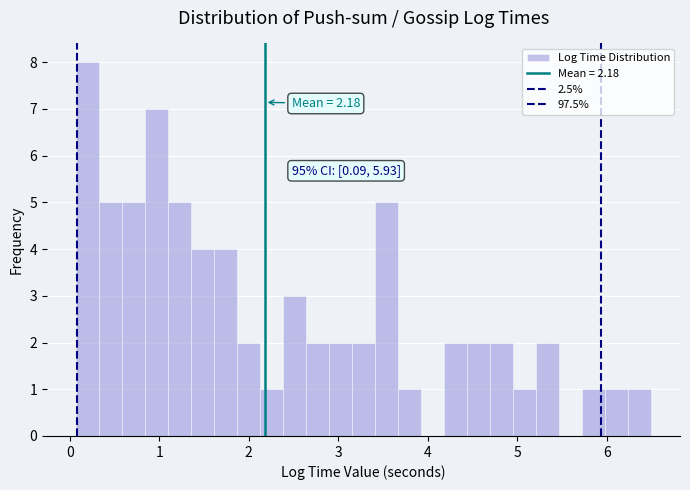

Read against the x-axis, roughly where is the centre of the tallest bar?

0.2